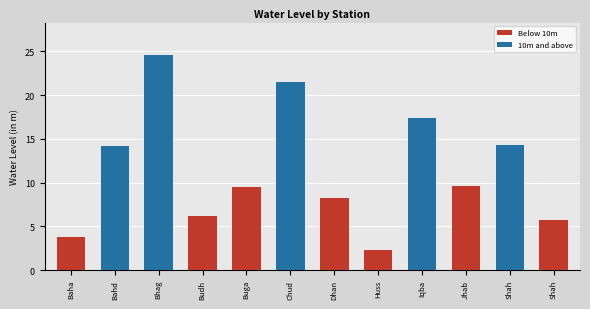

Rank the categories by value from highest to lowest.

Bhagwanpur HP, Chudiala Piezometer, Iqbalpur HP, Shahidwala Grant, Bahdrabad, Jhabreda HP, Bugawala HP, Dhanpura, Budhwa Shahid, Shahpur, Bahabalpur HP, Hussainpur